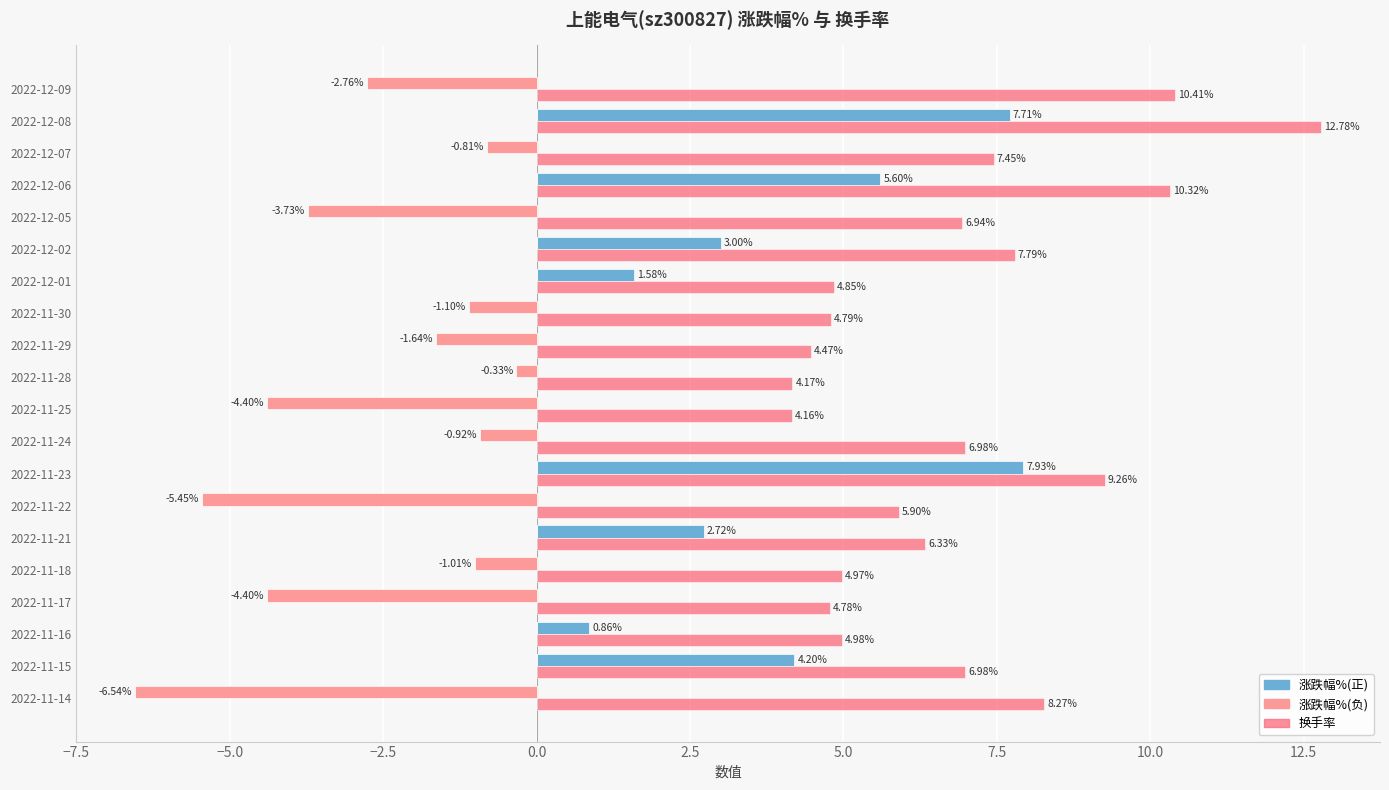

Between 2022-11-16 and 2022-12-06, which series saw the biggest shift?

换手率